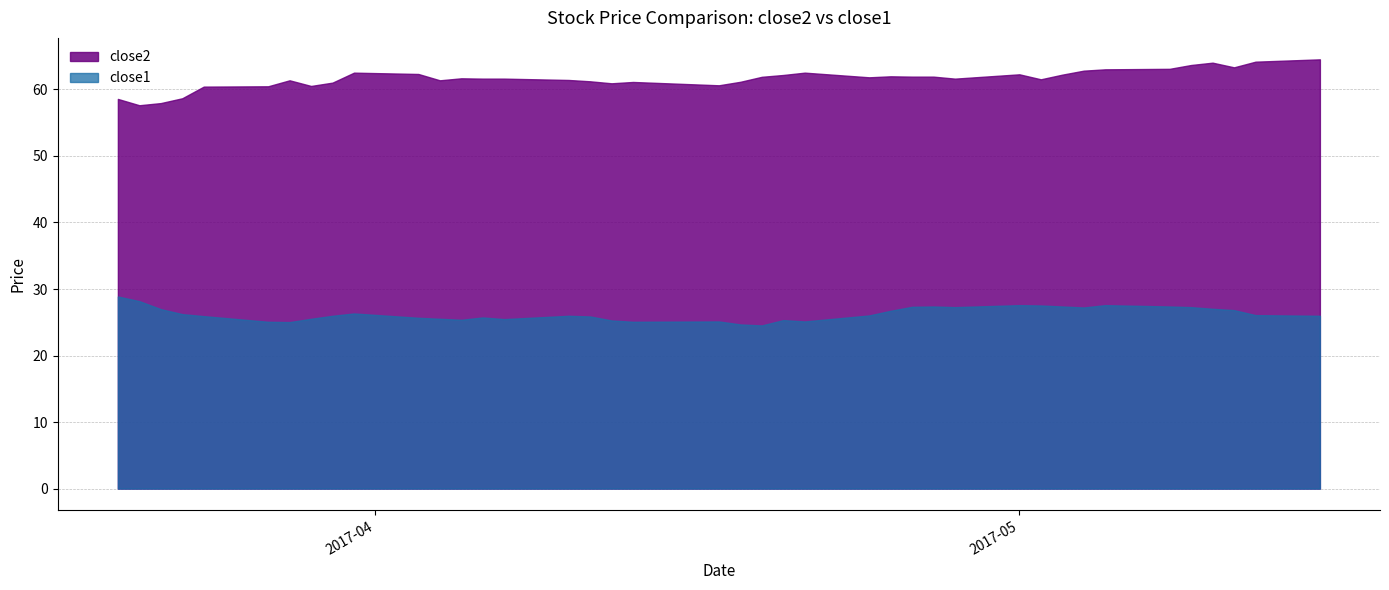

What is the minimum value for close2?

57.6